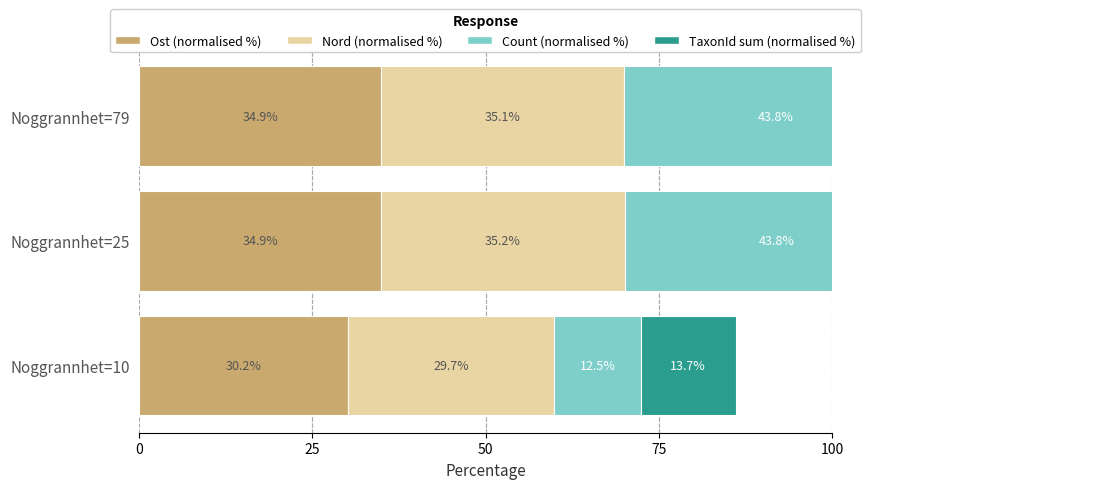

At which label does Count (normalised %) reach its peak?

25